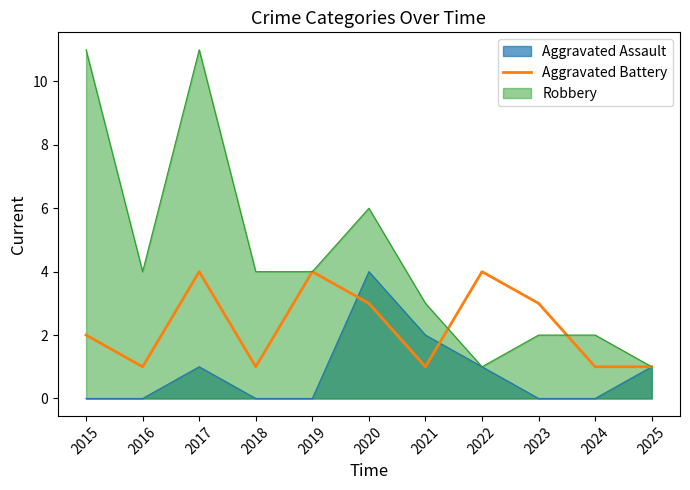

What is the spread (max minus min) of values at 2020?

3